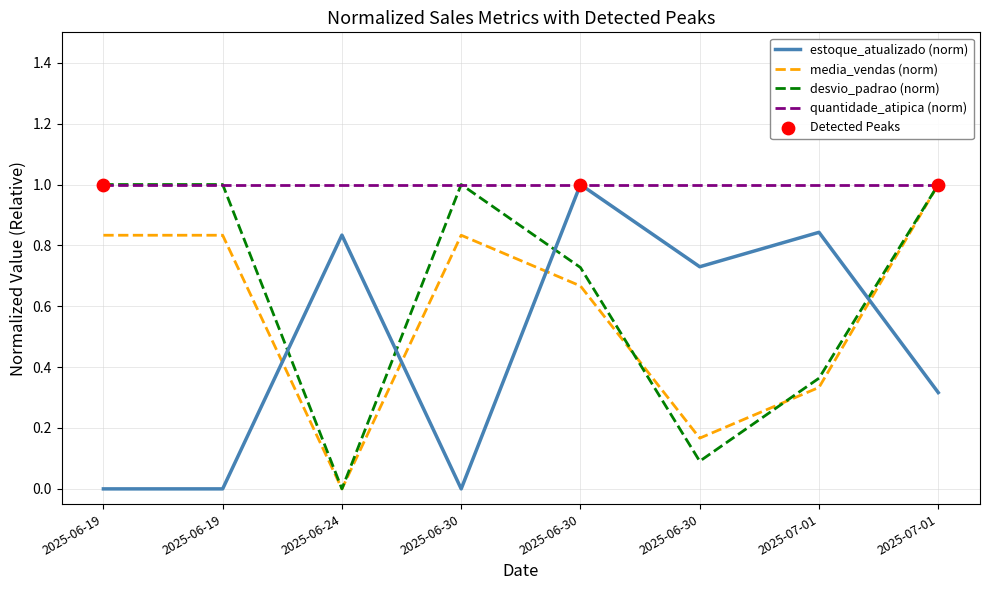

What is the total value across all series at 2025-06-24?

1.8